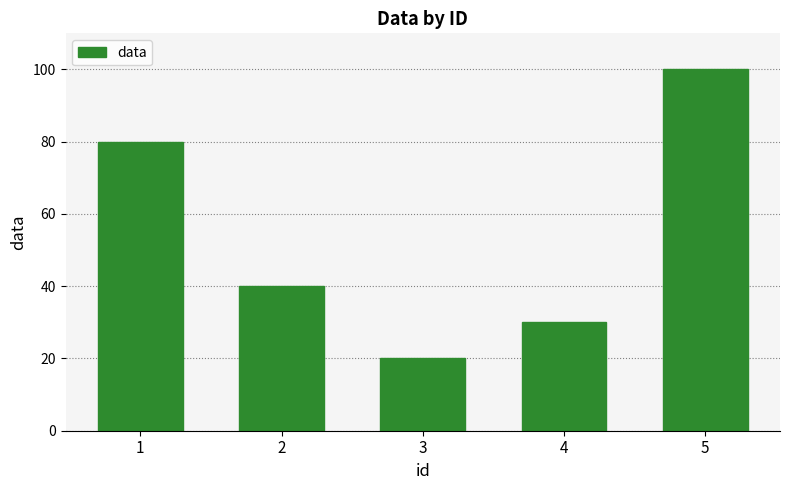

What is the sum of all values?

270